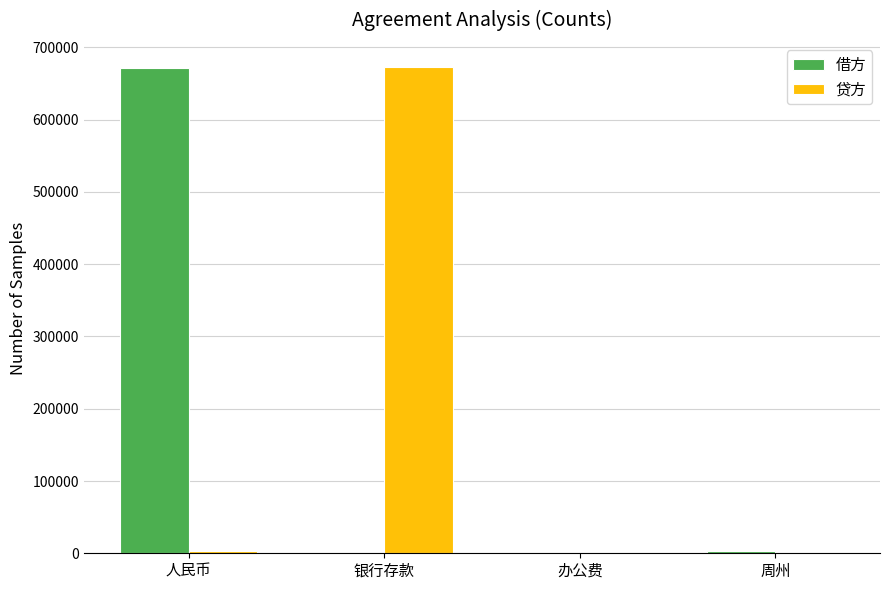

Is it true that 借方 equals 671810 at 人民币?

True